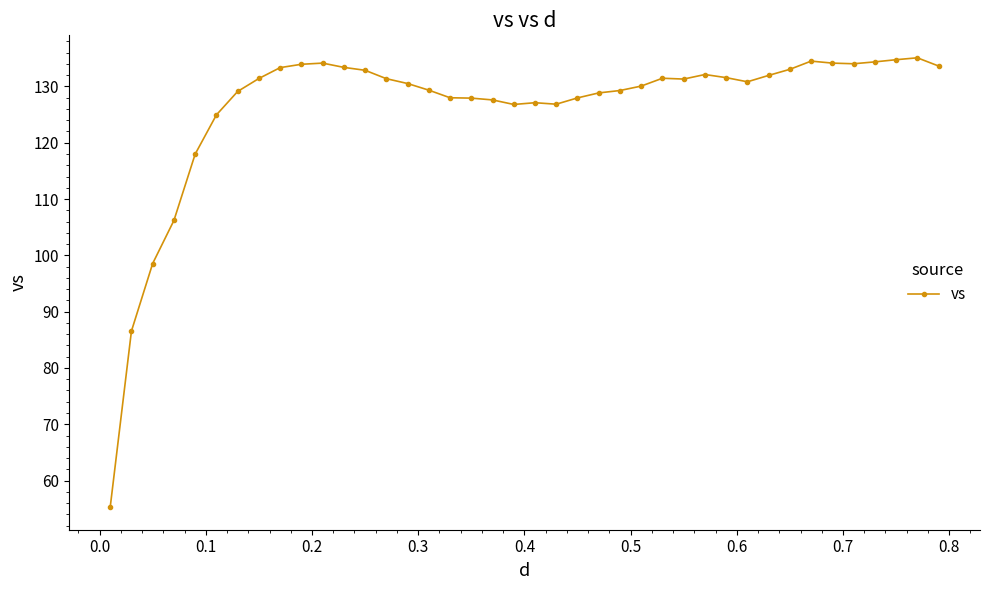

True or false: there are more than 2 points higher than both neighbors.

True